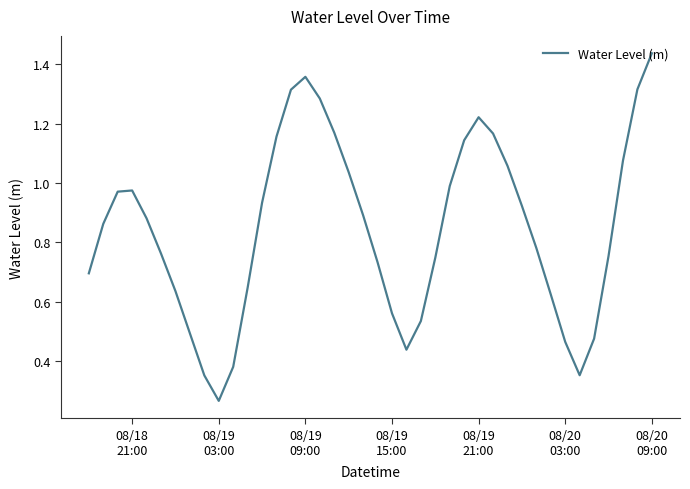

What is the sum of all values?

33.9